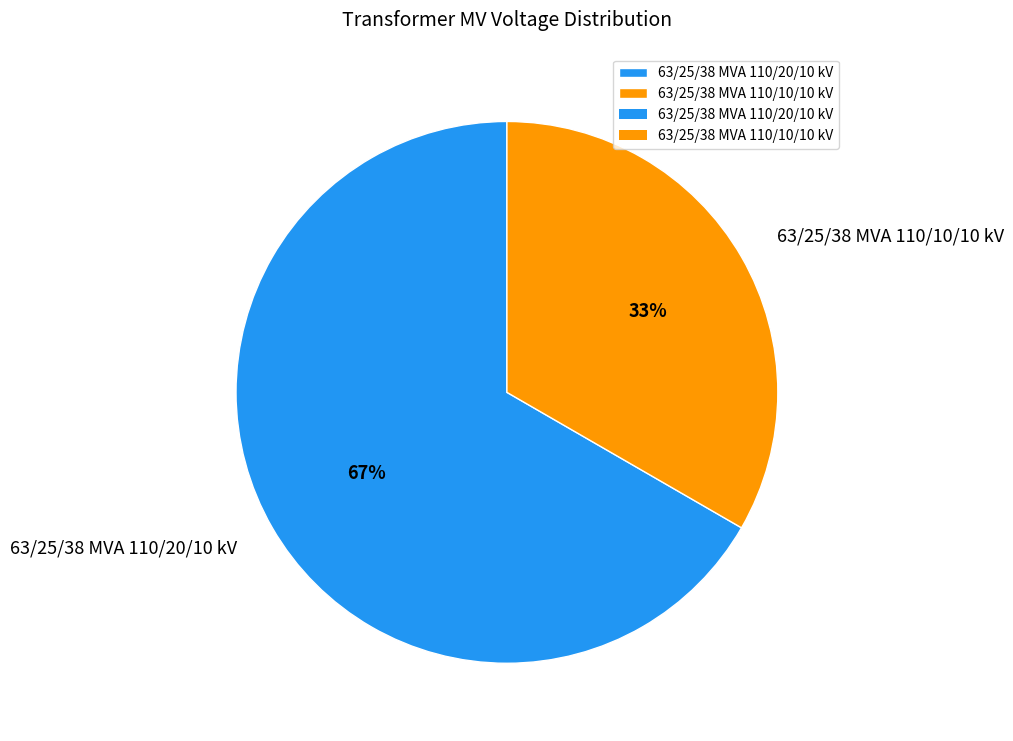

To the nearest percent, what is the average slice percentage?

50%